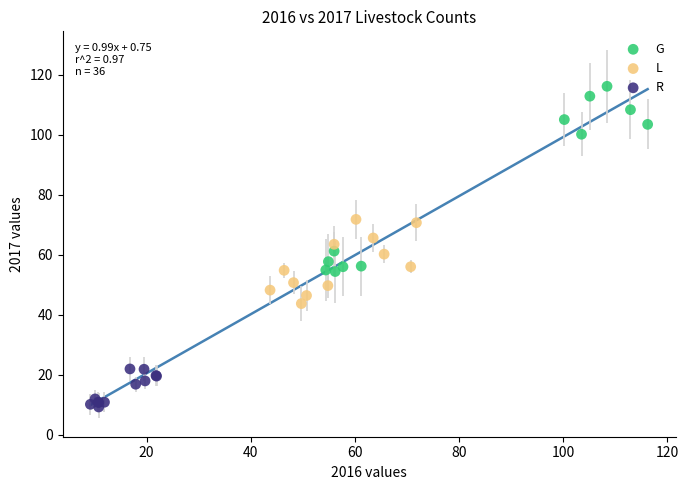

Which series has the widest spread of Y values?

G